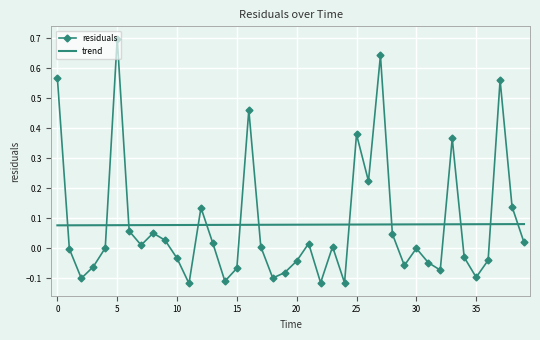

How many intersections are there between residuals and trend?

13